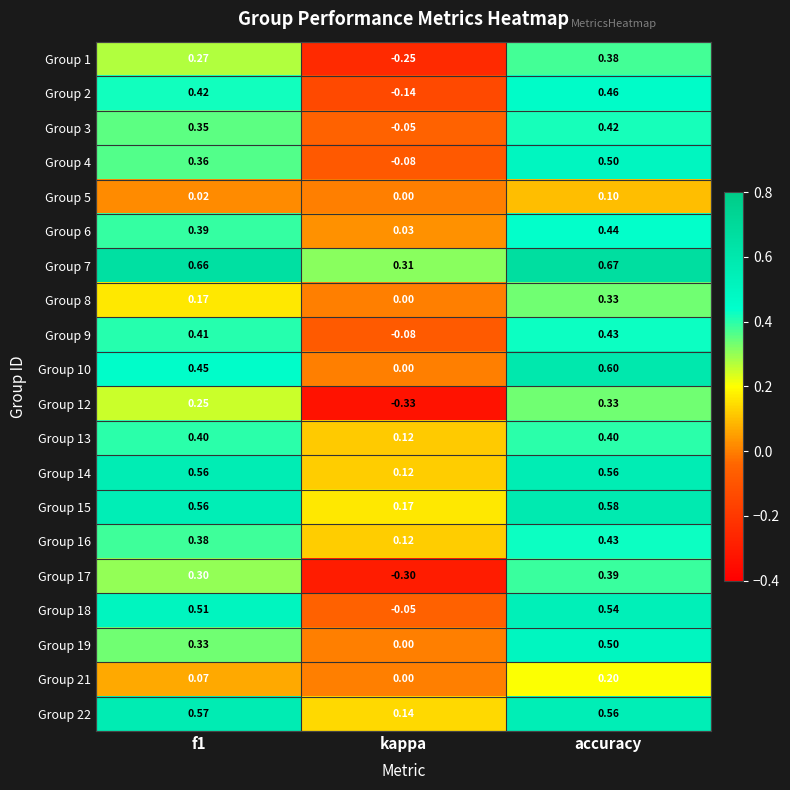

At which label is Group 5 closest to 0?

kappa